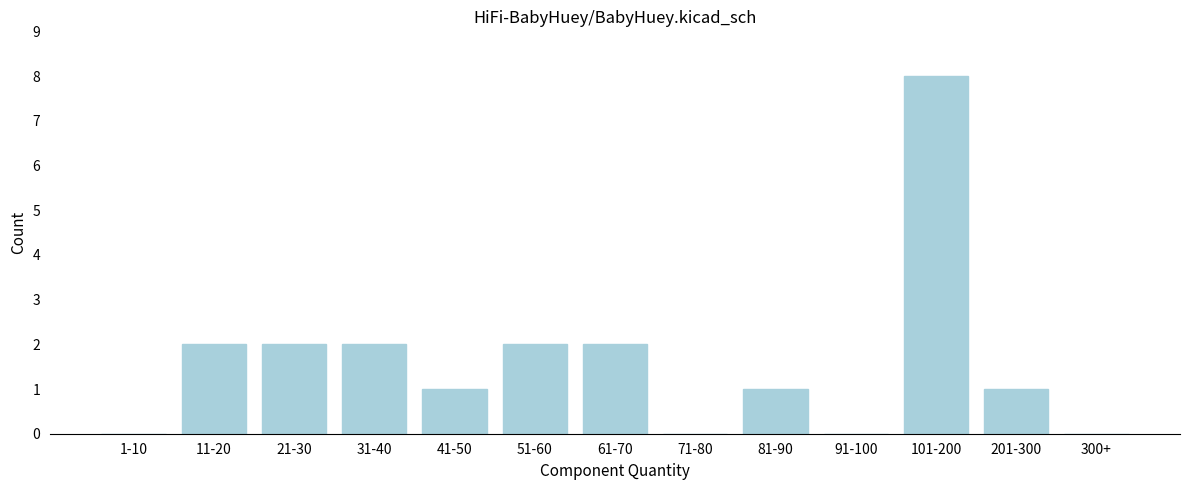

Reading left to right, list all the values displayed in this chart.

1-10=0	11-20=2	21-30=2	31-40=2	41-50=1	51-60=2	61-70=2	71-80=0	81-90=1	91-100=0	101-200=8	201-300=1	300+=0